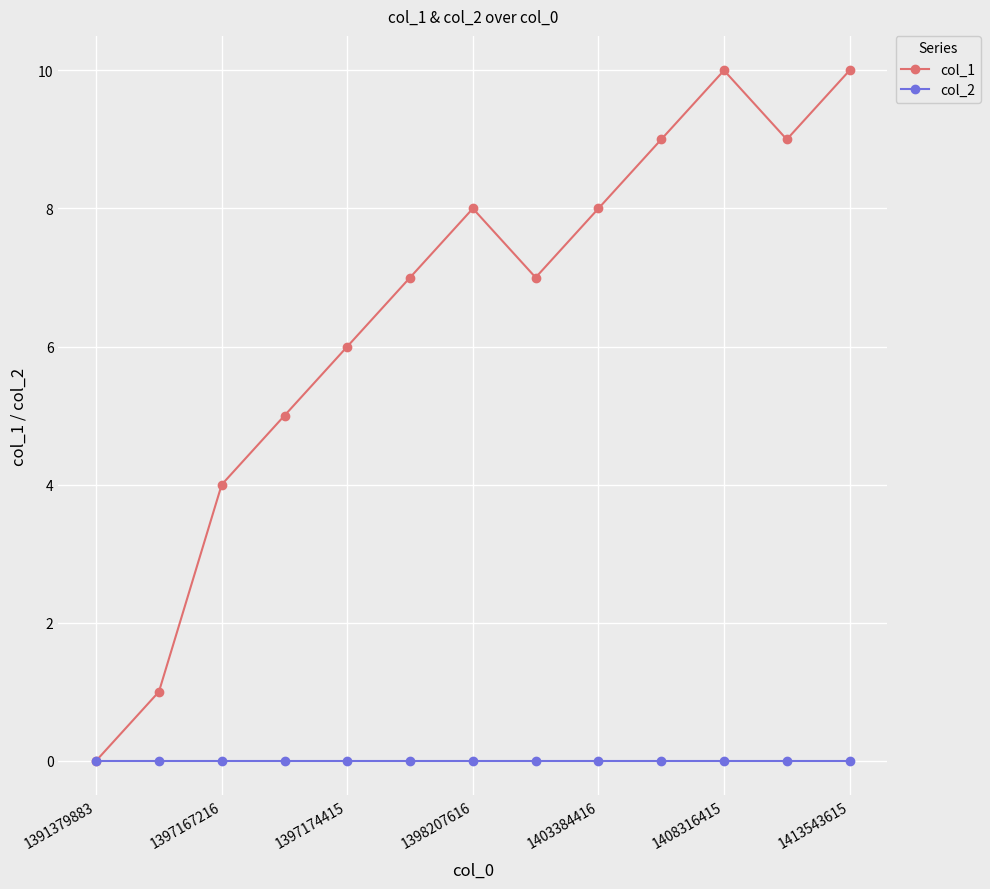

Which series has the largest total across all categories?

col_1